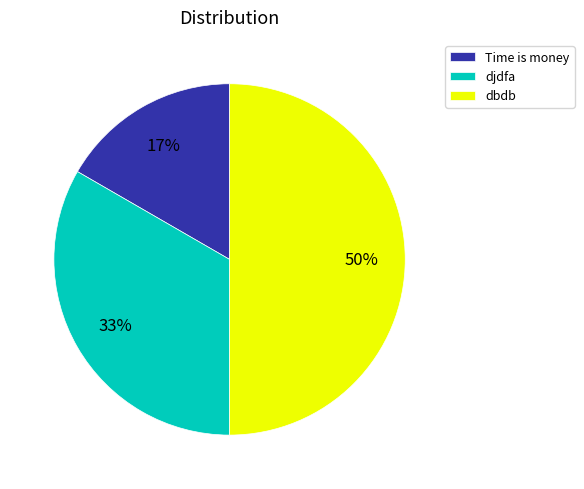

To the nearest percent, what is the combined percentage of Time is money and djdfa?

50%